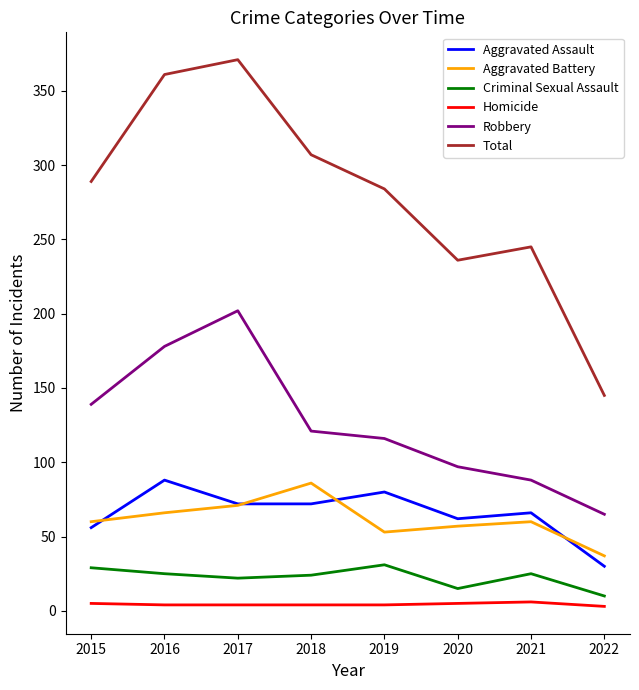

Between 2017 and 2022, which series saw the biggest shift?

Total